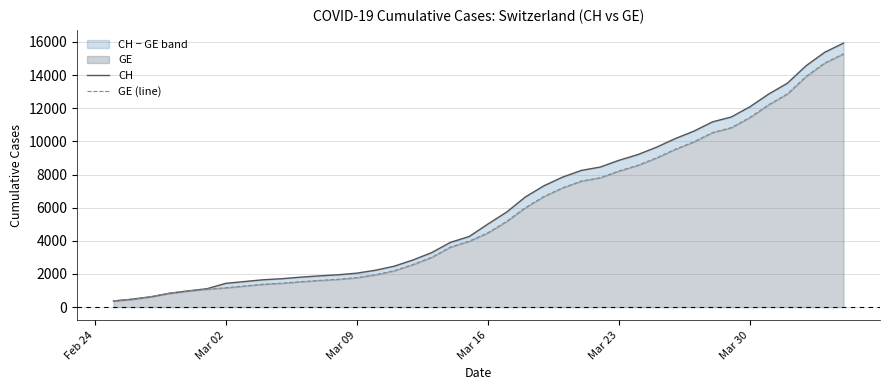

True or false: CH and GE (line) cross at least once.

False